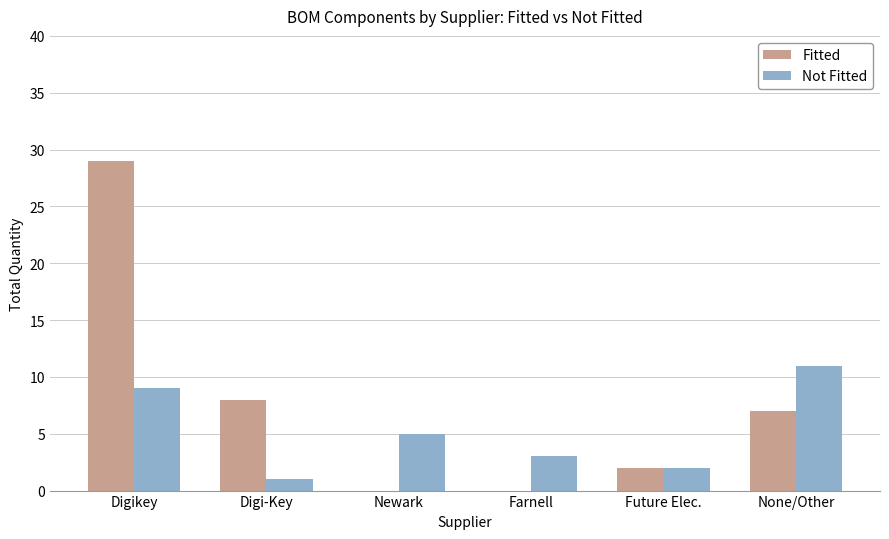

Which series has the largest total across all categories?

Fitted